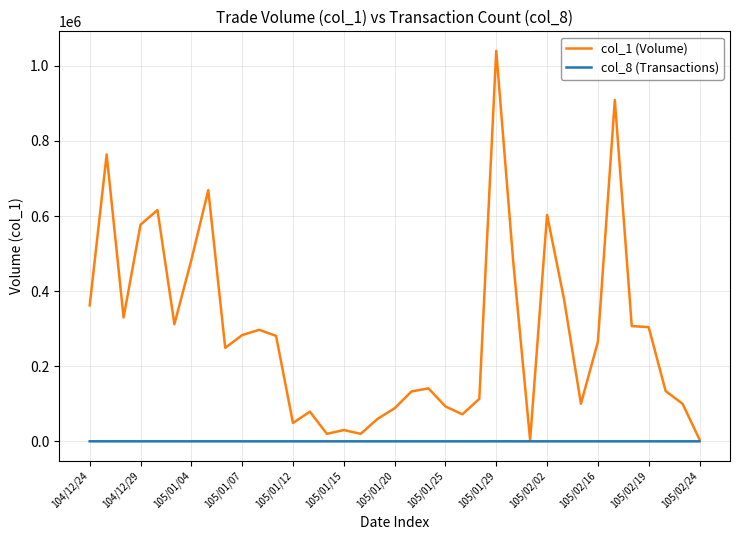

Which series has the largest total across all categories?

col_1 (Volume)